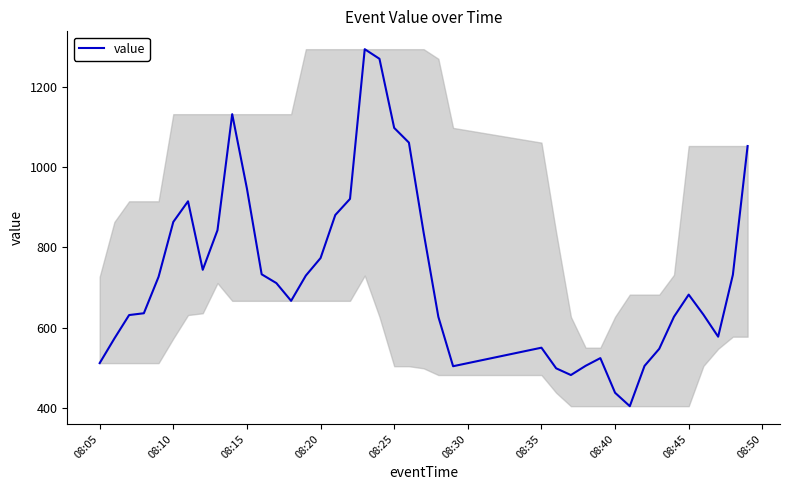

What is the maximum value shown in the chart?

1295.0